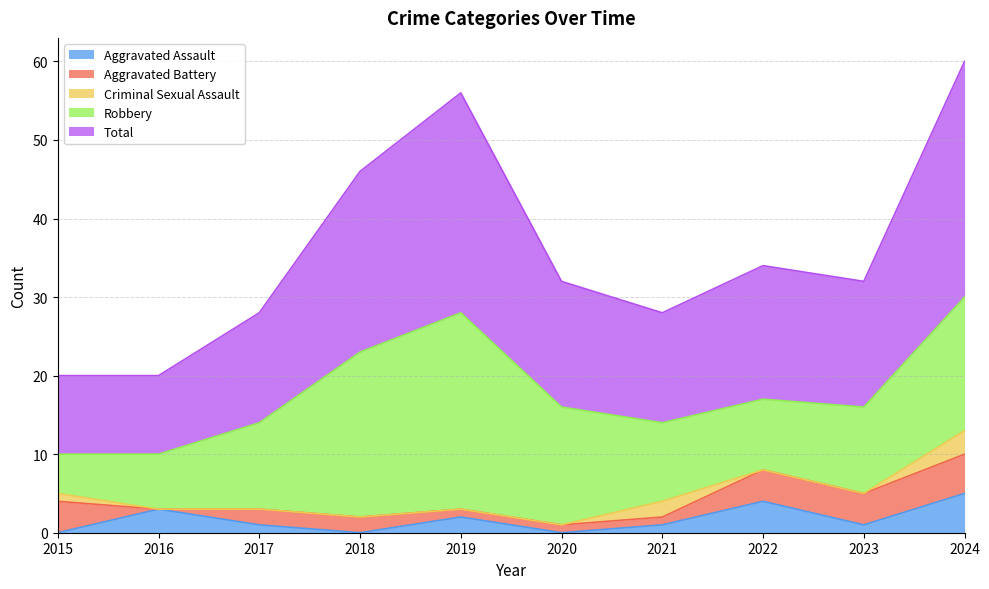

True or false: Aggravated Assault and Robbery cross at least once.

False